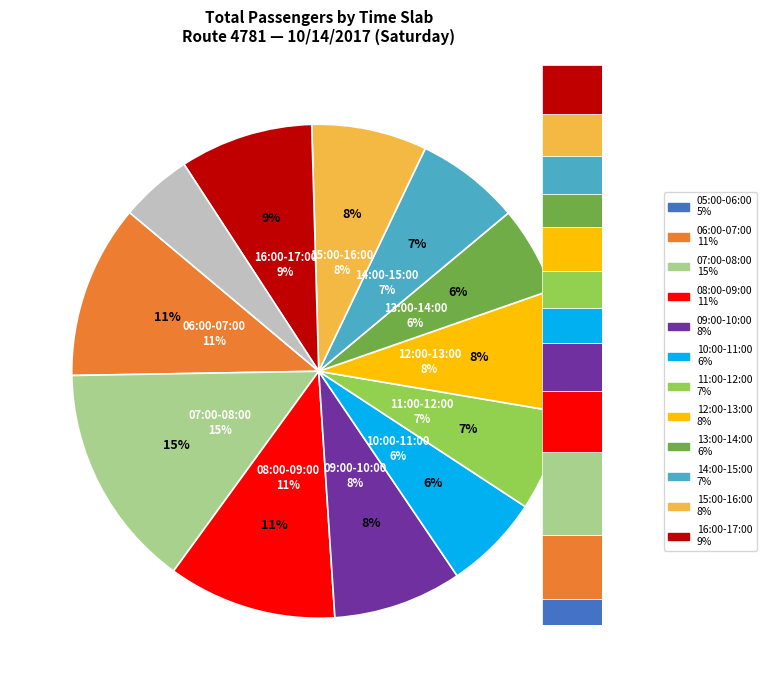

How many segments does this pie chart have?

12